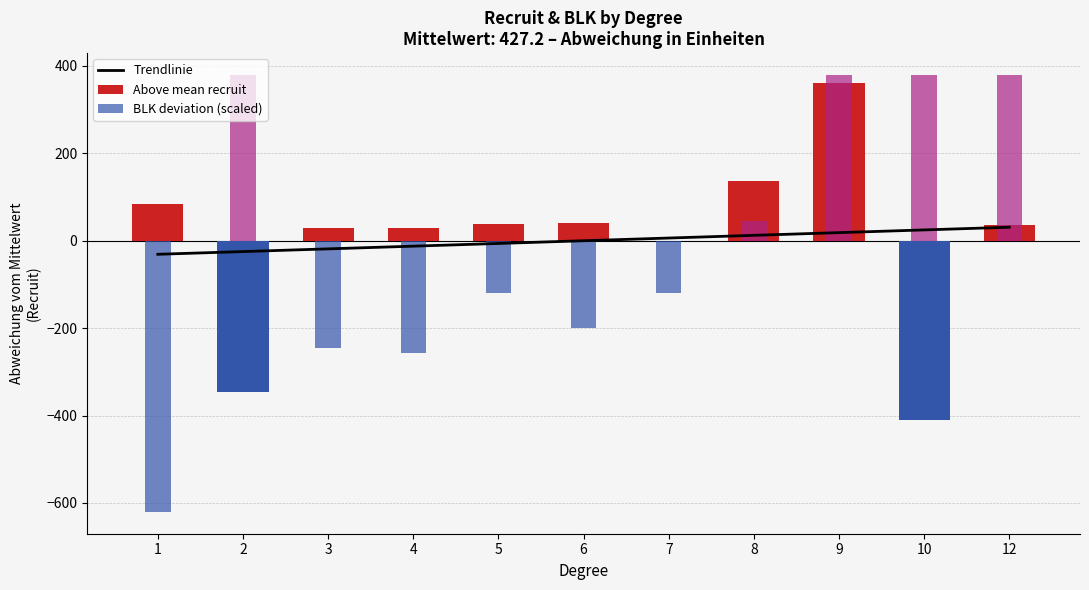

At 8, list the series in order from smallest to largest.

Trendlinie, BLK deviation (scaled), Above mean recruit